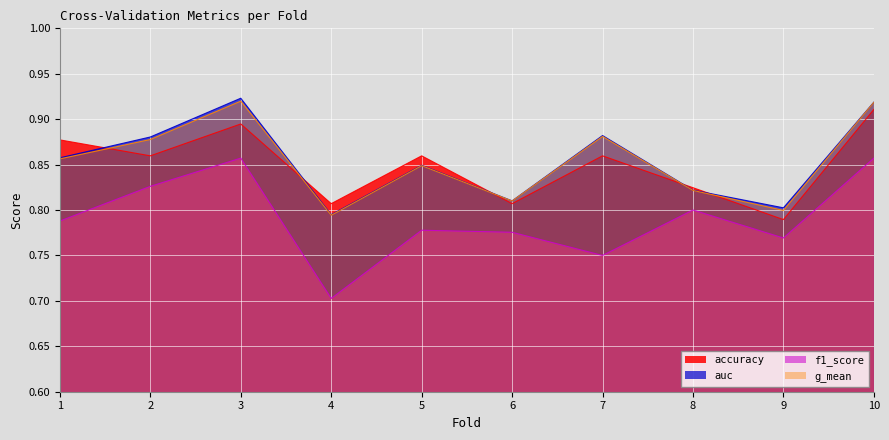

List the labels in order of auc value, largest first.

3, 10, 7, 2, 1, 5, 8, 6, 9, 4